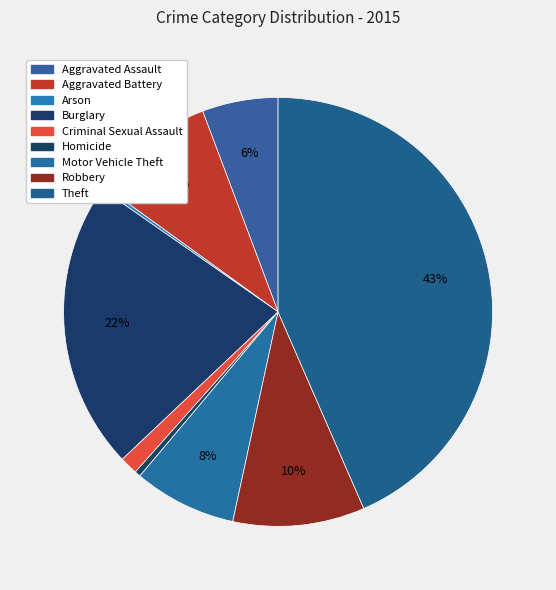

How much of the chart is everything except Robbery?

90.1%